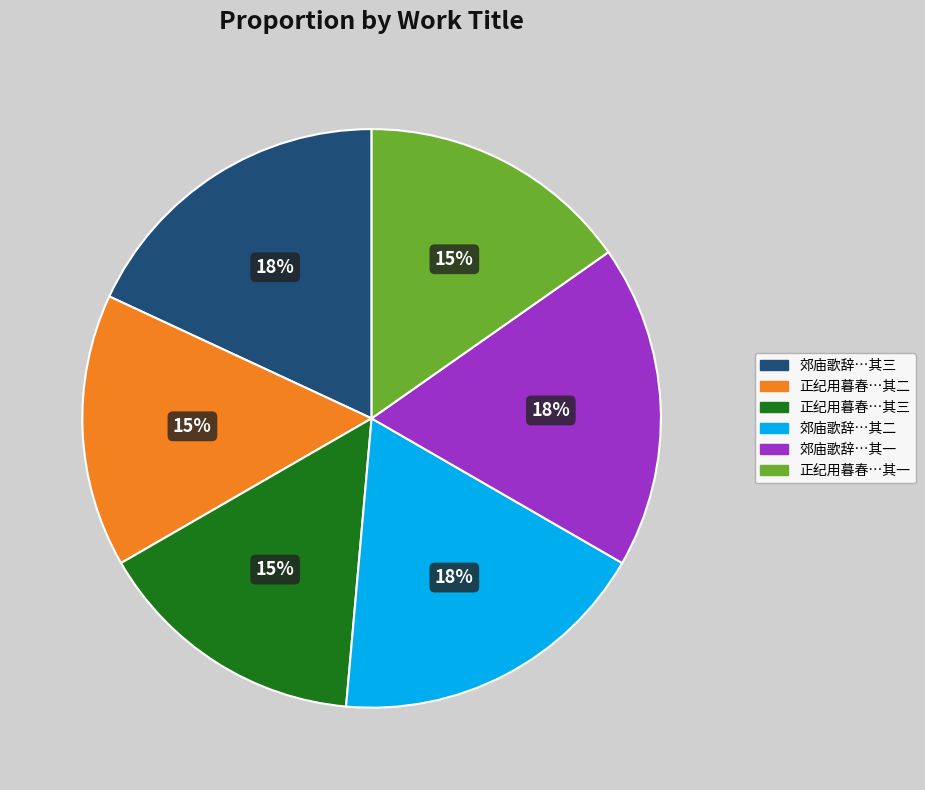

Is there a majority slice in this chart?

No